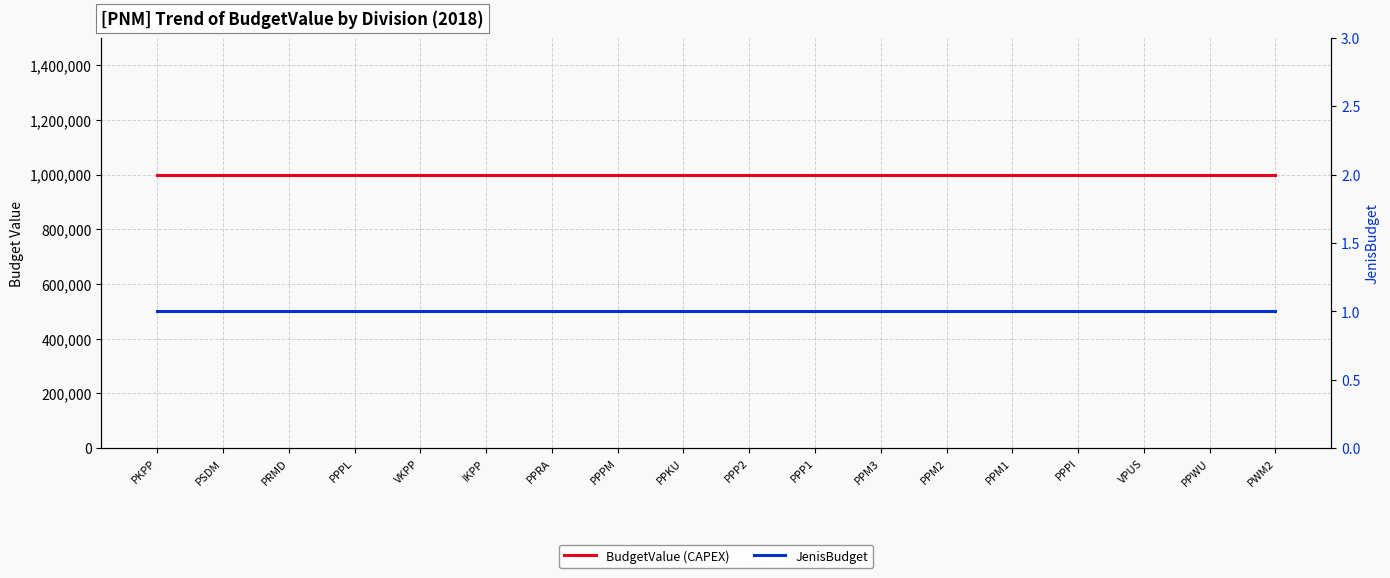

Reading left to right, what are all the values shown in this chart?

BudgetValue (CAPEX): 1000000	1000000	1000000	1000000	1000000	1000000	1000000	1000000	1000000	1000000	1000000	1000000	1000000	1000000	1000000	1000000	1000000	1000000
JenisBudget: 1	1	1	1	1	1	1	1	1	1	1	1	1	1	1	1	1	1